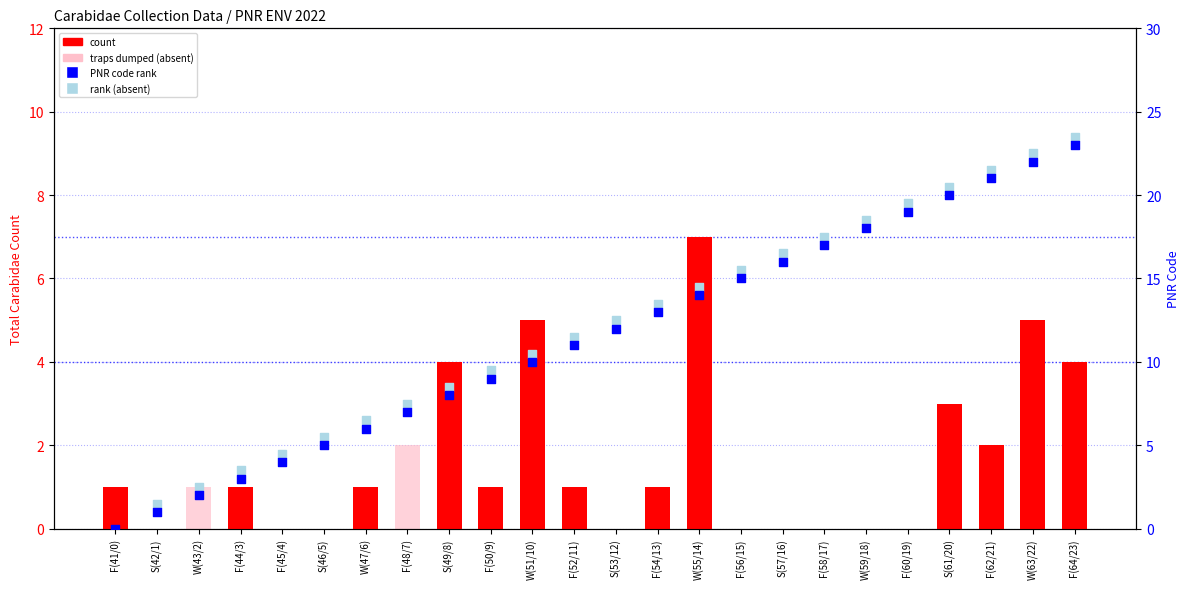

At which category is the sum across all series the highest?

F(64/23)